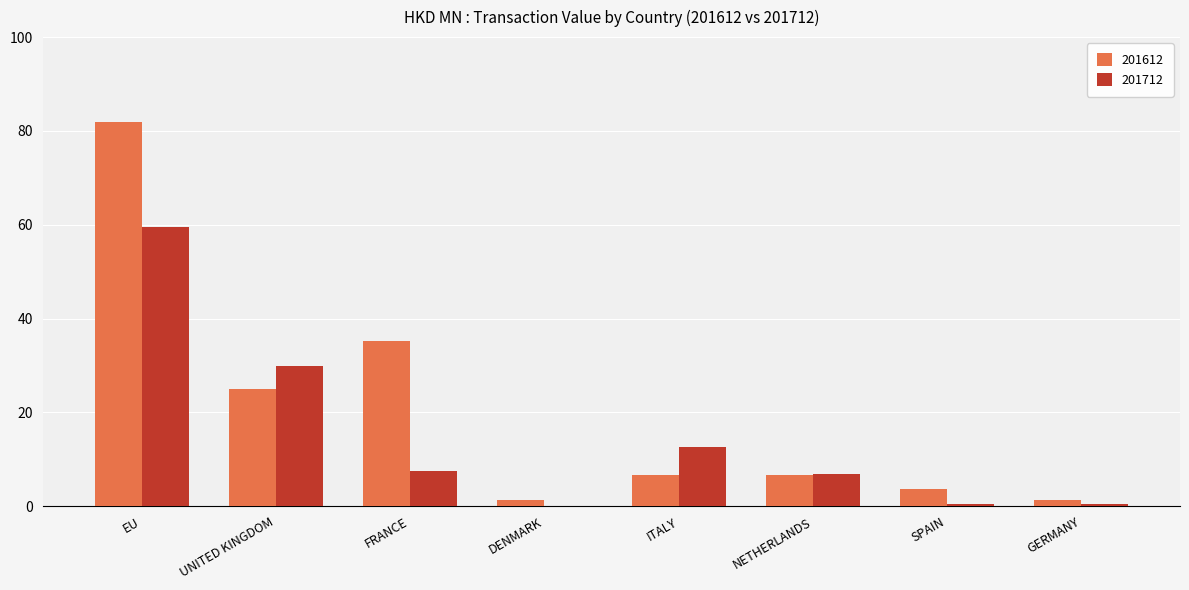

What are all the series names shown in the legend?

201612, 201712